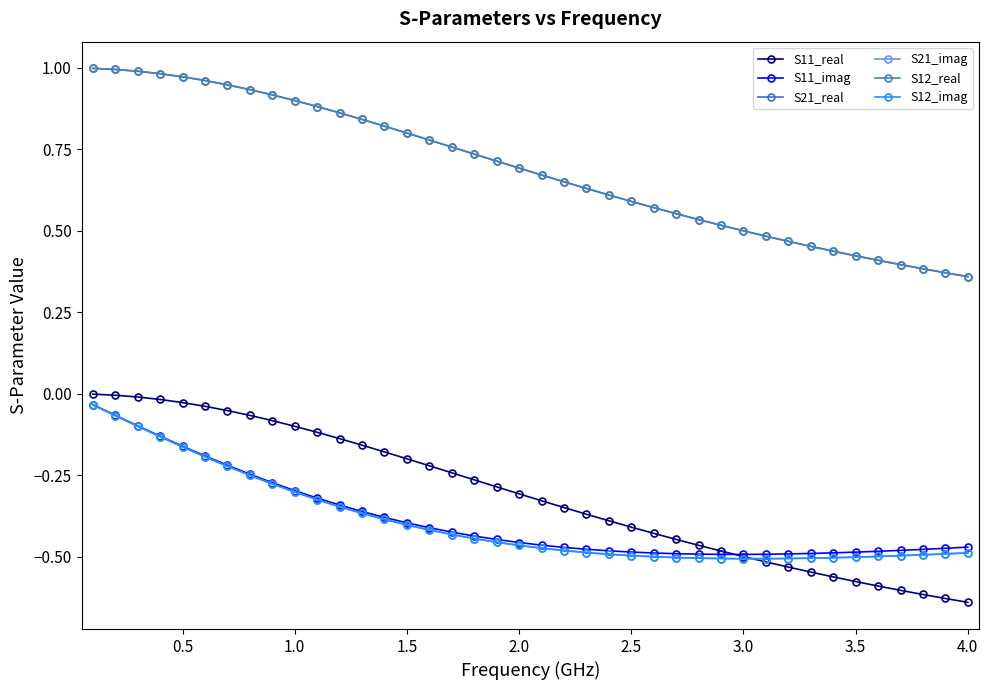

Is this an area chart (filled region under the line)?

No